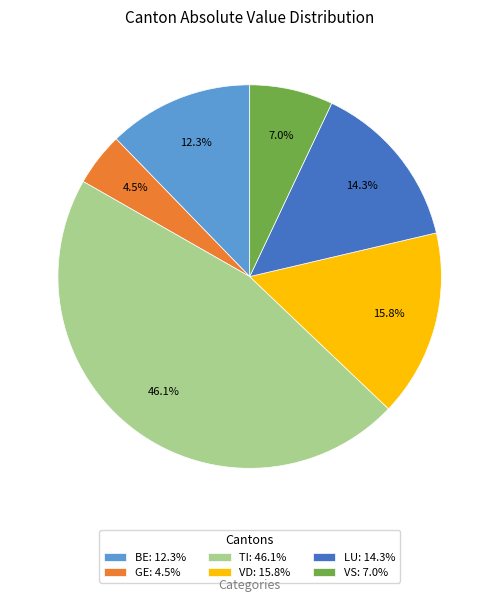

How much of the chart is everything except LU: 14.3%?

85.7%